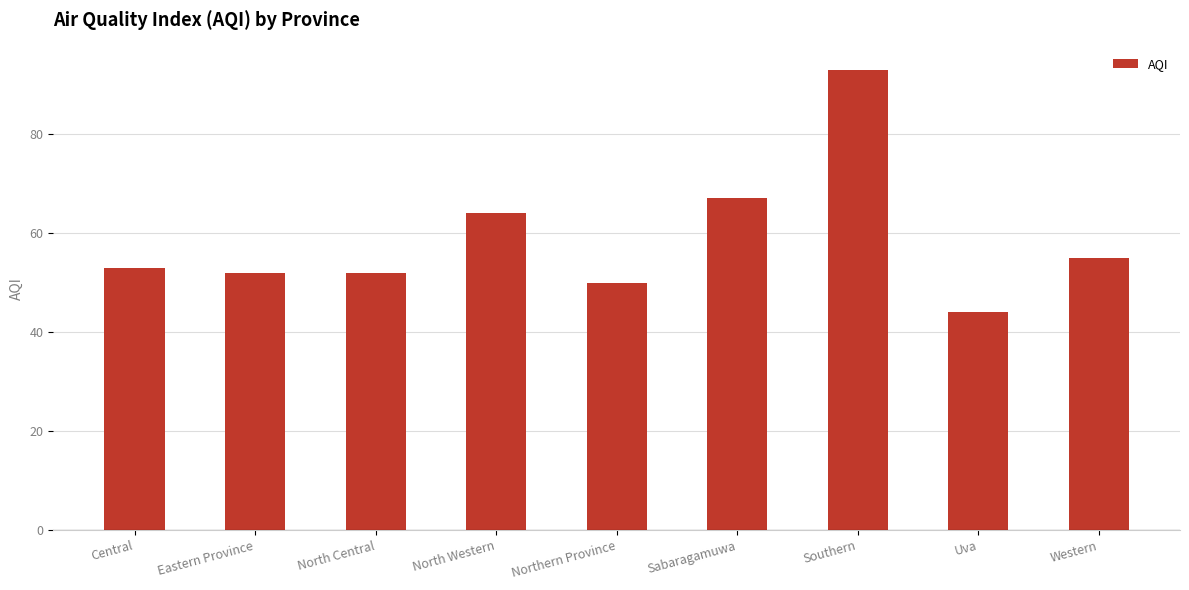

Reading left to right, transcribe all the data shown in this chart.

Central=53	Eastern Province=52	North Central=52	North Western=64	Northern Province=50	Sabaragamuwa=67	Southern=93	Uva=44	Western=55